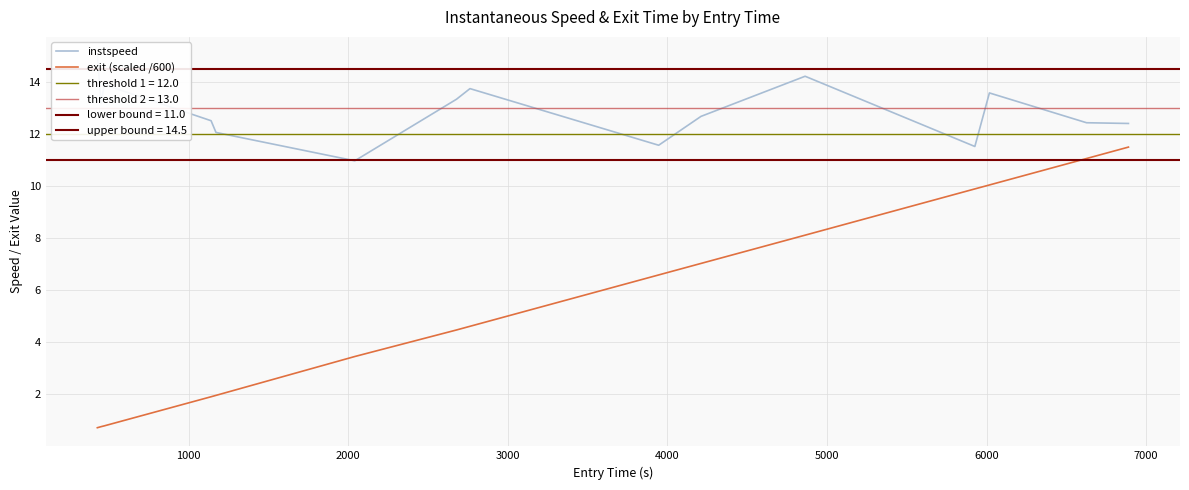

How many categories are shown in the chart?

15